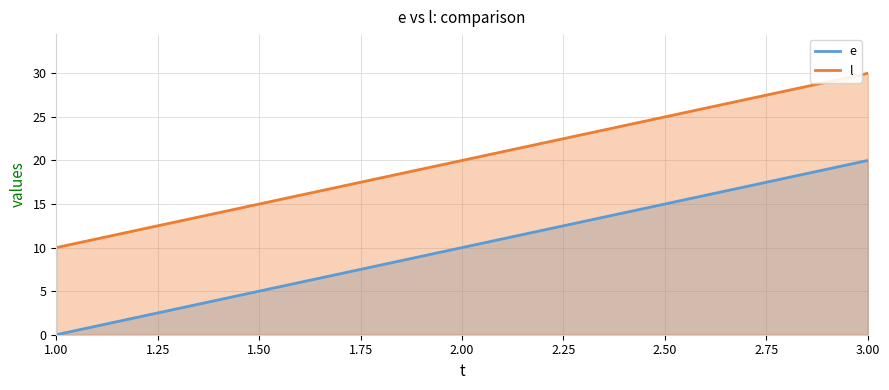

Which series has the widest spread of values?

e